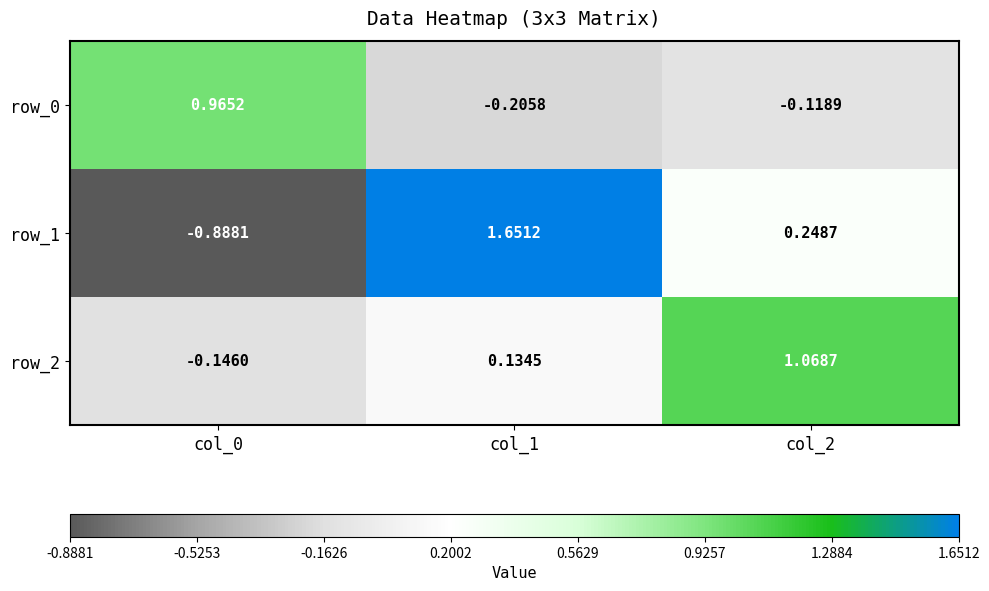

Rank the series at col_1 from highest to lowest value.

row_1, row_2, row_0